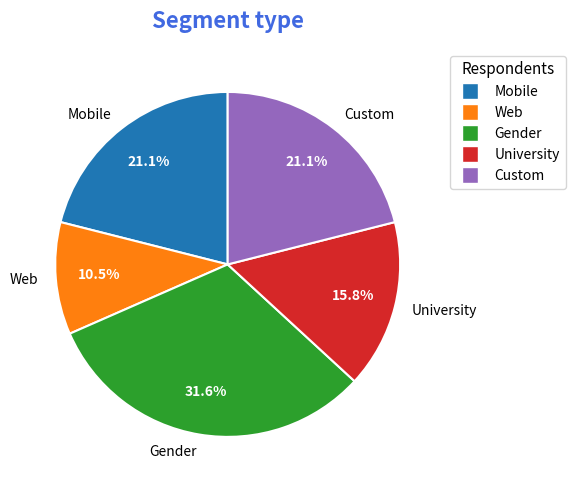

To the nearest percent, what is the difference between the largest and smallest slice percentages?

21%